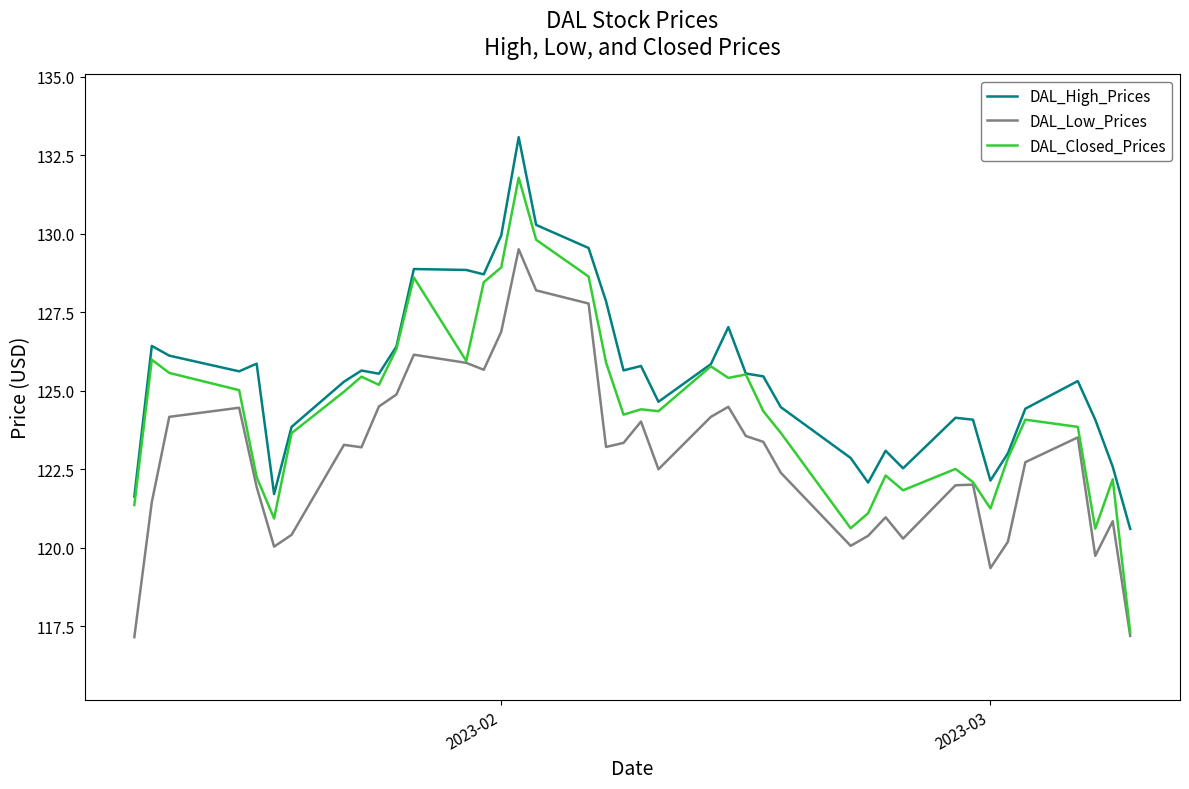

Rank the series by their average value, from highest to lowest.

DAL_High_Prices, DAL_Closed_Prices, DAL_Low_Prices